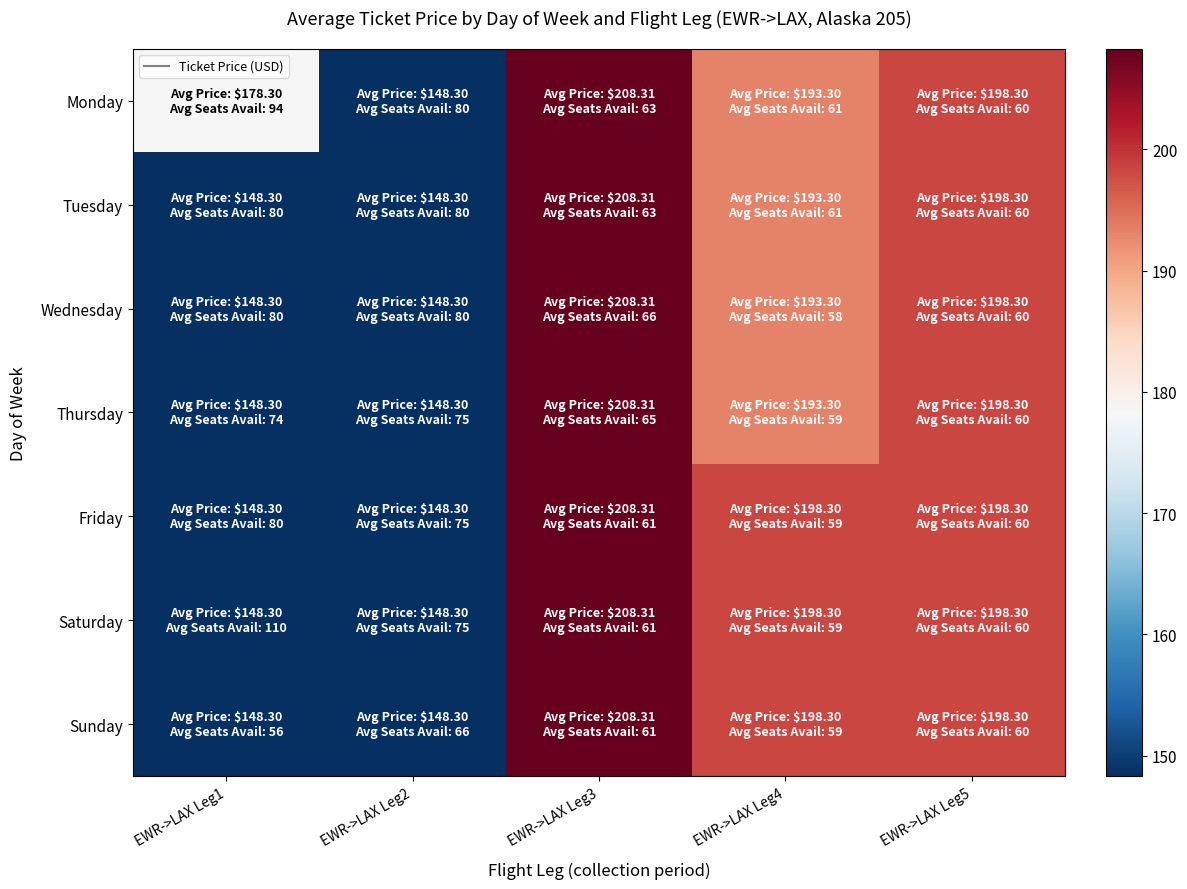

Reading right to left, list all the values displayed in this chart.

Monday: EWR->LAX Leg5=198.3	EWR->LAX Leg4=193.3	EWR->LAX Leg3=208.3	EWR->LAX Leg2=148.3	EWR->LAX Leg1=178.3
Tuesday: EWR->LAX Leg5=198.3	EWR->LAX Leg4=193.3	EWR->LAX Leg3=208.3	EWR->LAX Leg2=148.3	EWR->LAX Leg1=148.3
Wednesday: EWR->LAX Leg5=198.3	EWR->LAX Leg4=193.3	EWR->LAX Leg3=208.3	EWR->LAX Leg2=148.3	EWR->LAX Leg1=148.3
Thursday: EWR->LAX Leg5=198.3	EWR->LAX Leg4=193.3	EWR->LAX Leg3=208.3	EWR->LAX Leg2=148.3	EWR->LAX Leg1=148.3
Friday: EWR->LAX Leg5=198.3	EWR->LAX Leg4=198.3	EWR->LAX Leg3=208.3	EWR->LAX Leg2=148.3	EWR->LAX Leg1=148.3
Saturday: EWR->LAX Leg5=198.3	EWR->LAX Leg4=198.3	EWR->LAX Leg3=208.3	EWR->LAX Leg2=148.3	EWR->LAX Leg1=148.3
Sunday: EWR->LAX Leg5=198.3	EWR->LAX Leg4=198.3	EWR->LAX Leg3=208.3	EWR->LAX Leg2=148.3	EWR->LAX Leg1=148.3